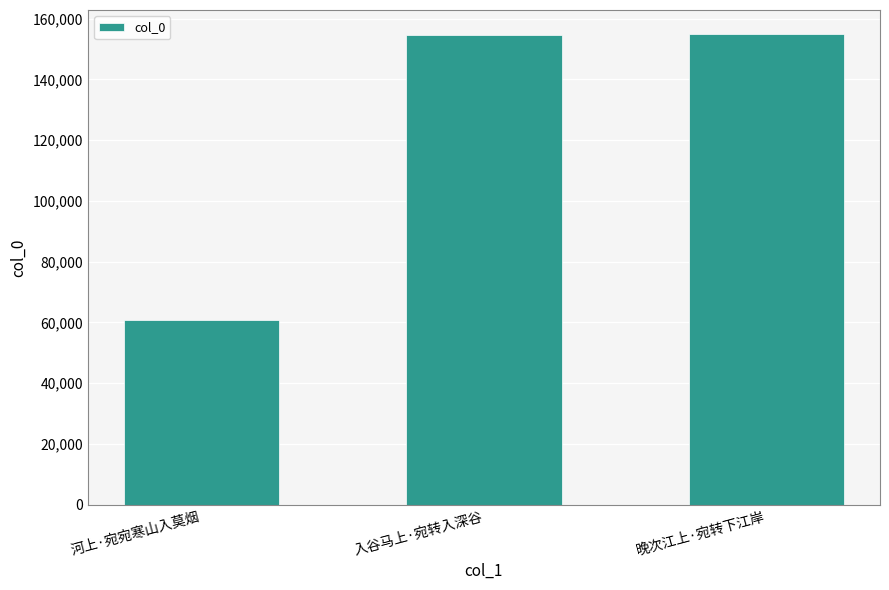

What is the minimum value shown in the chart?

60751